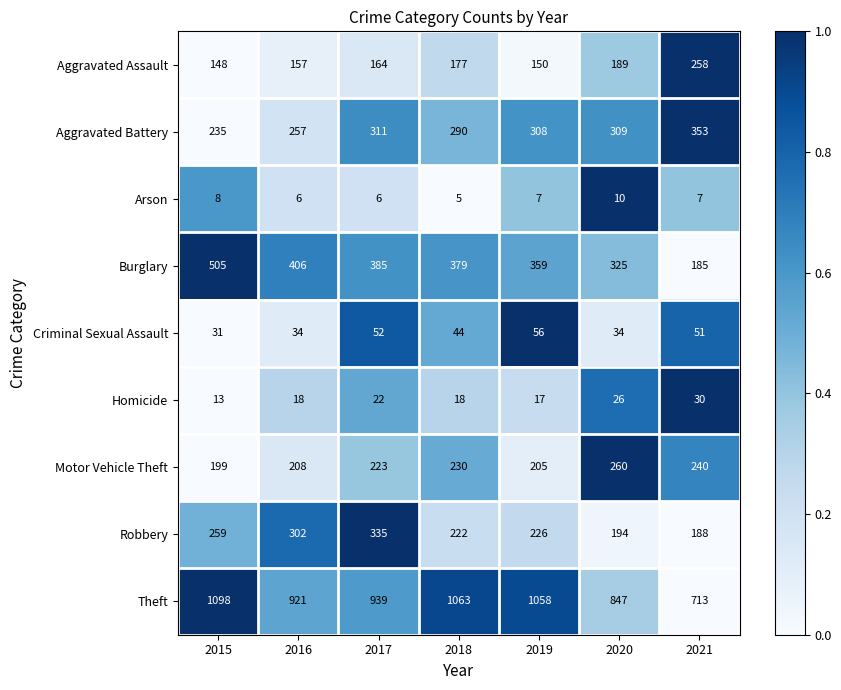

Which series changed the most between 2017 and 2020?

Robbery